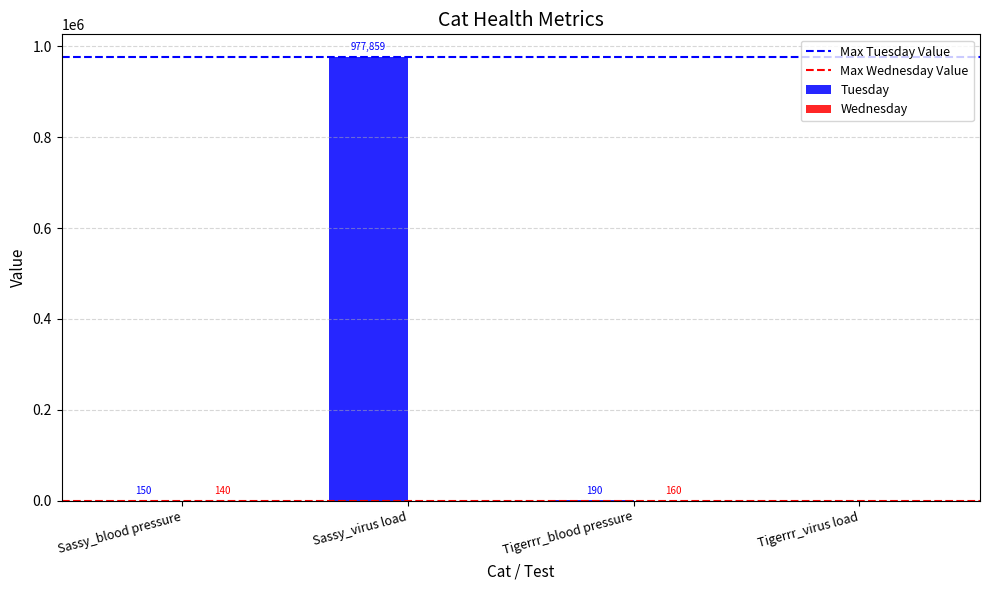

The Tuesday series shows 190 at Tigerrr_blood pressure. True or false?

True